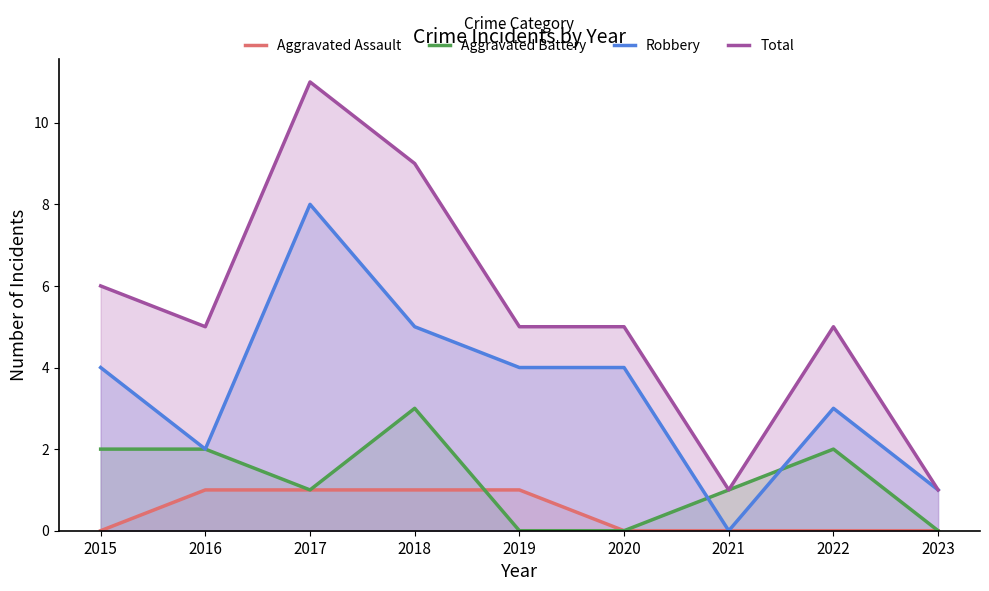

Reading left to right, what are all the values shown in this chart?

Aggravated Assault: 0	1	1	1	1	0	0	0	0
Aggravated Battery: 2	2	1	3	0	0	1	2	0
Robbery: 4	2	8	5	4	4	0	3	1
Total: 6	5	11	9	5	5	1	5	1